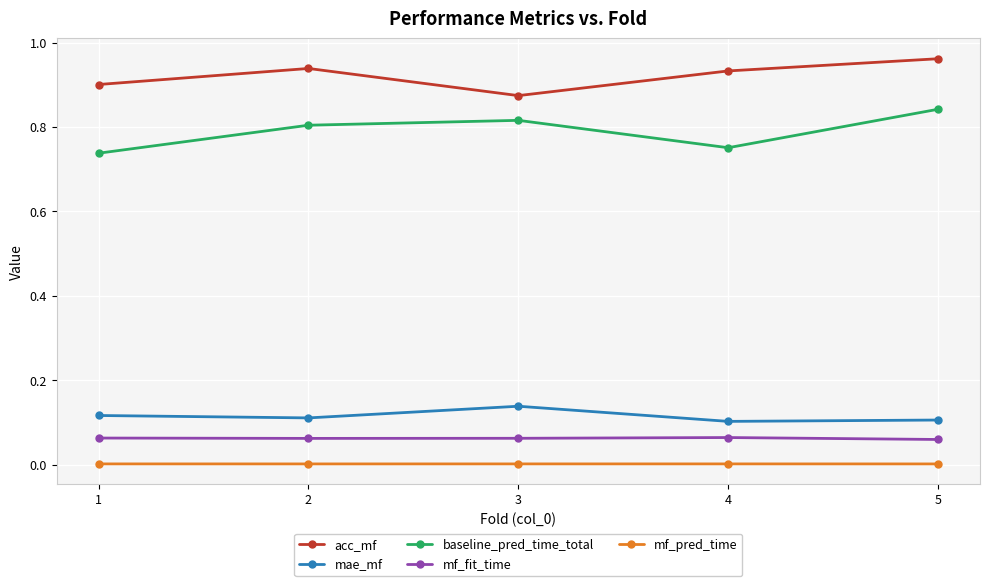

How many lines are shown in the chart?

5